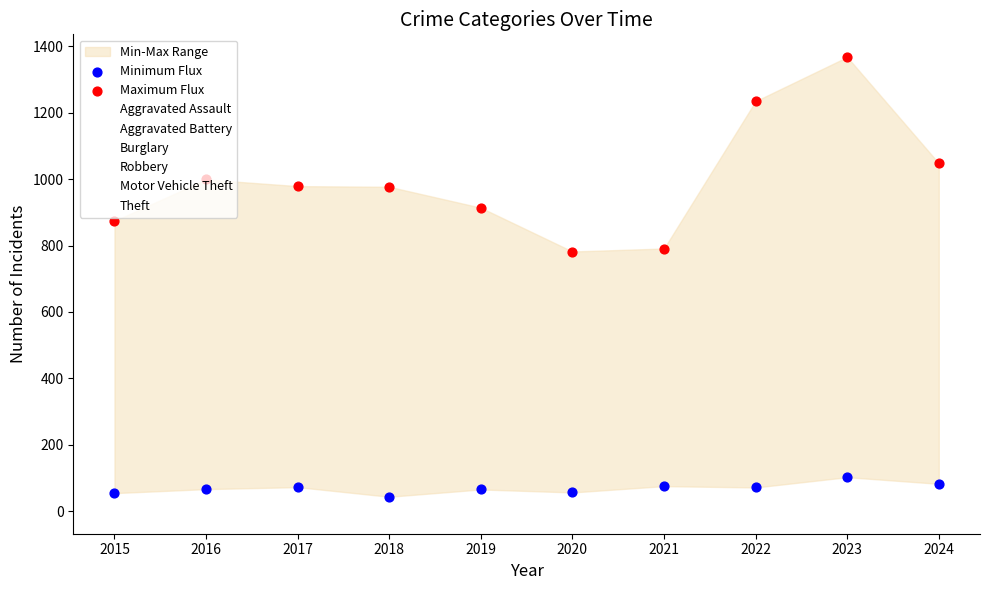

At which category is the sum across all series the highest?

2023